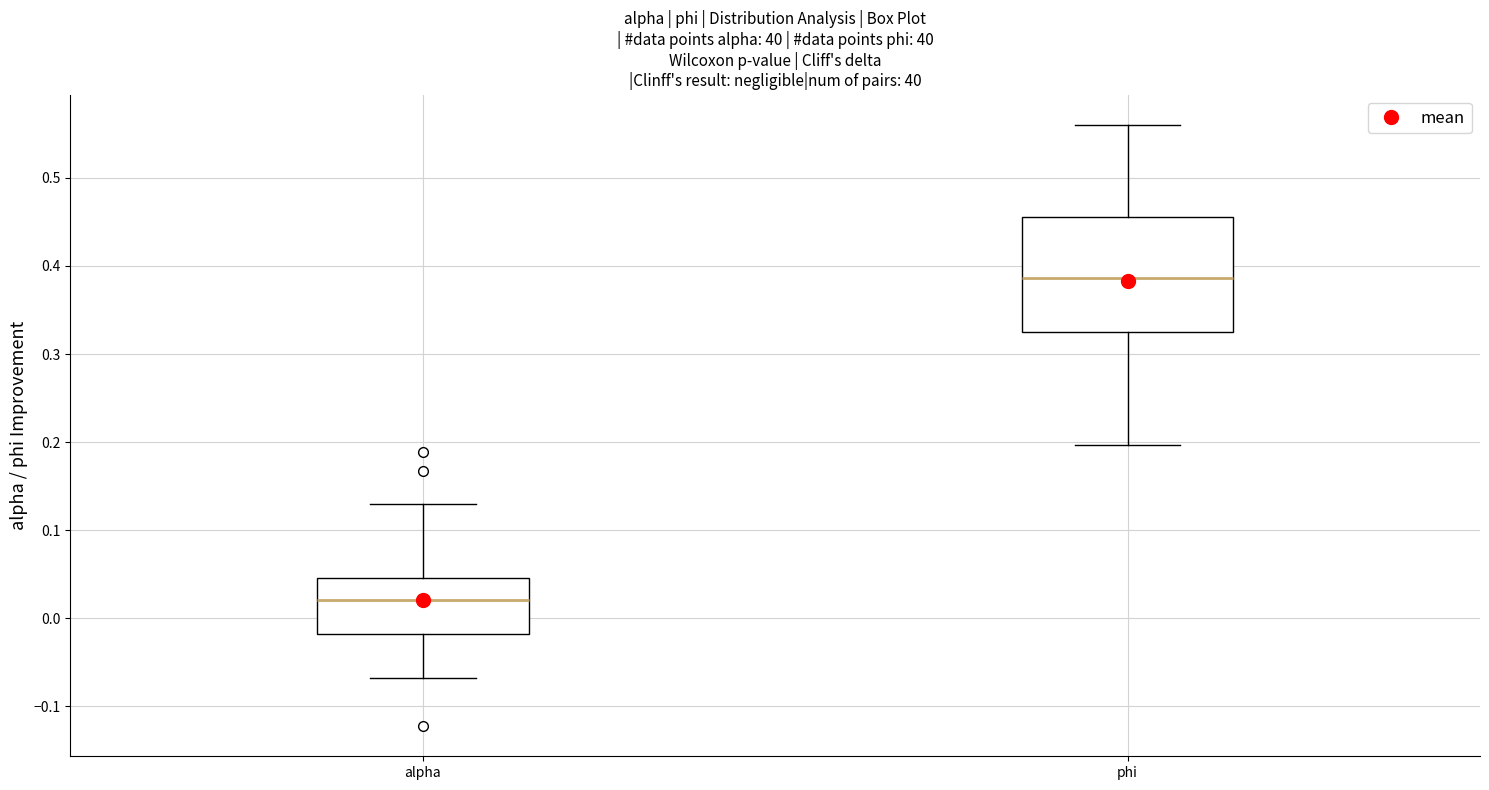

Reading left to right, read every box against the y-axis: the position of its median line, the range the box covers, and the ends of its whiskers. The values are not printed on the chart, so give them approximately, as read against the axis.

alpha: median 0.02, box -0.02 to 0.05, whiskers -0.07 to 0.13
phi: median 0.39, box 0.32 to 0.46, whiskers 0.20 to 0.56